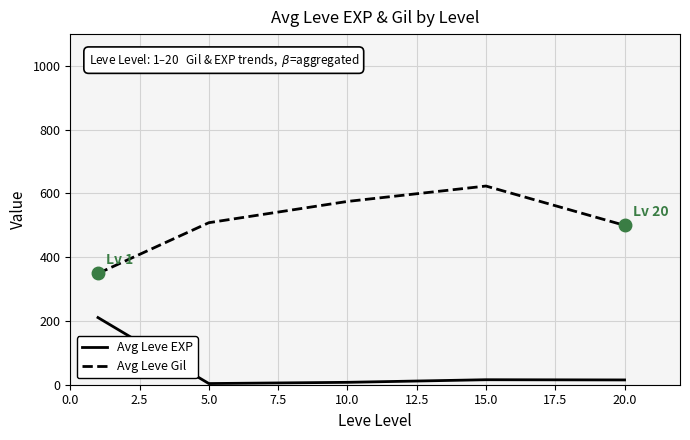

True or false: Avg Leve EXP and Avg Leve Gil intersect in this chart.

False